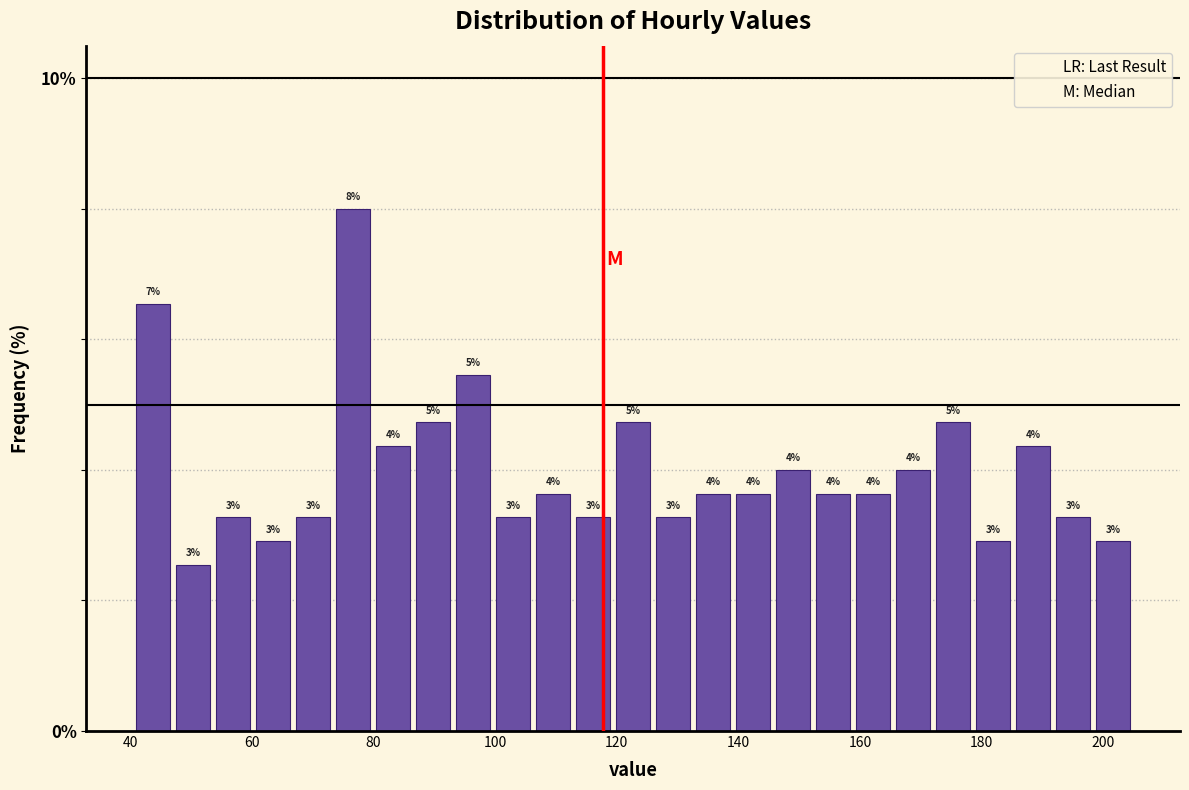

Read against the x-axis, roughly where is the centre of the tallest bar?

76